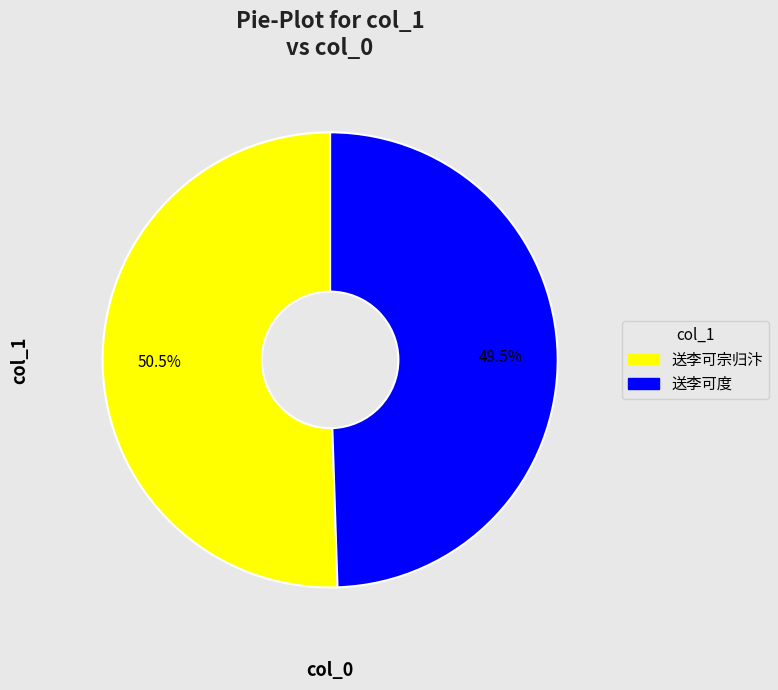

Is there any slice that represents more than half of the pie?

Yes